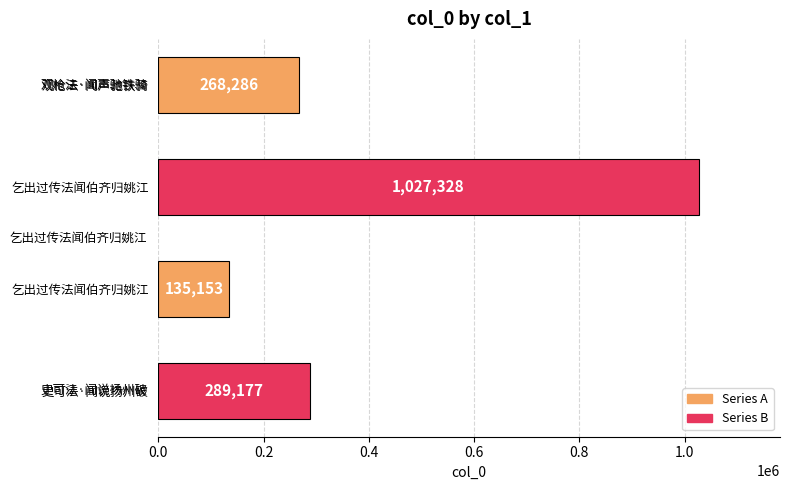

Count the number of categories in the chart.

4